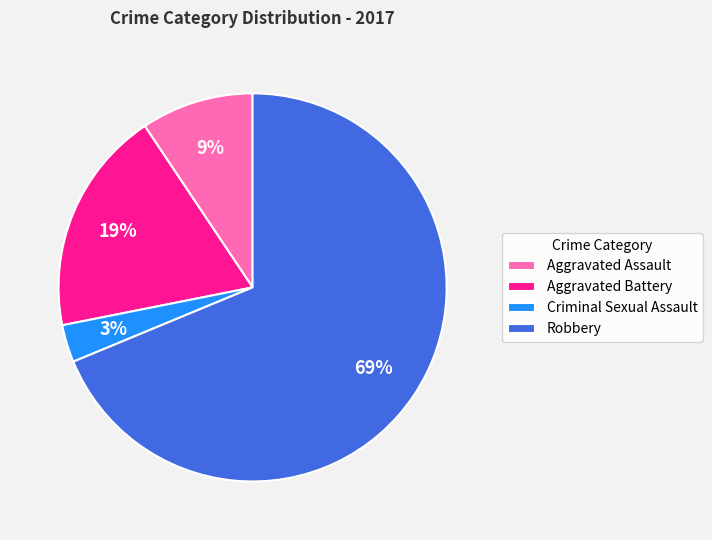

Rank the categories by value from highest to lowest.

Robbery, Aggravated Battery, Aggravated Assault, Criminal Sexual Assault